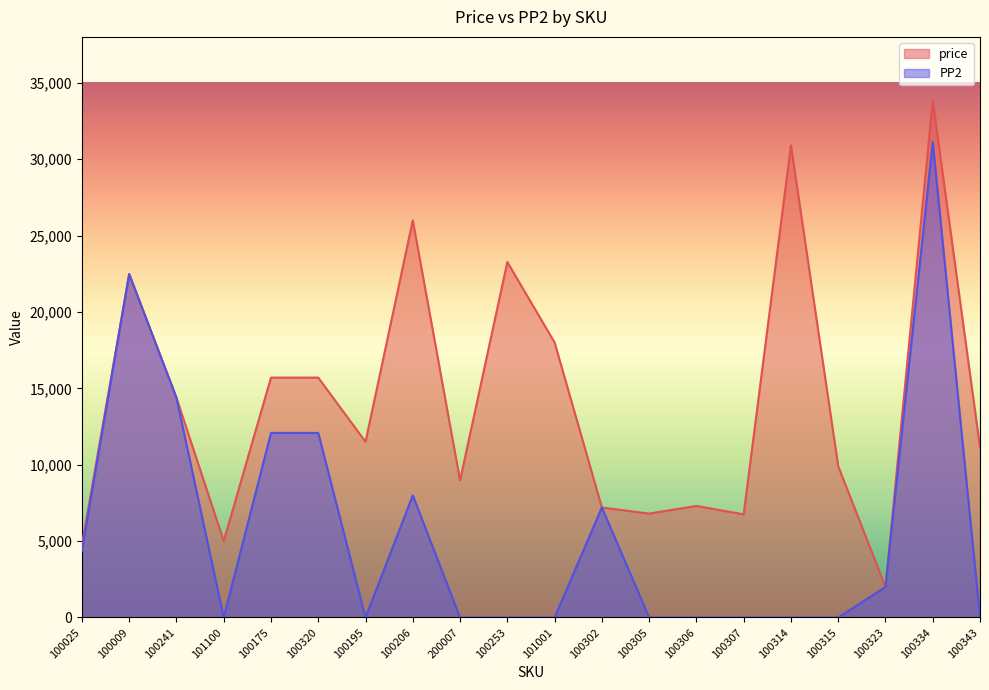

True or false: PP2 and price cross at least once.

False